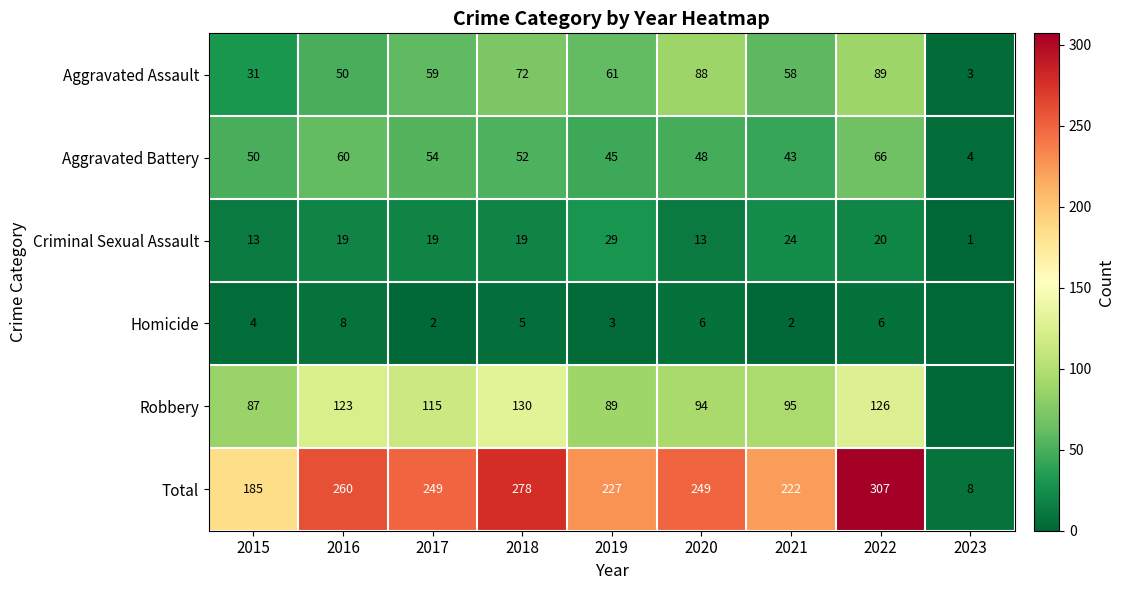

Rank the series at 2021 from lowest to highest value.

Homicide, Criminal Sexual Assault, Aggravated Battery, Aggravated Assault, Robbery, Total